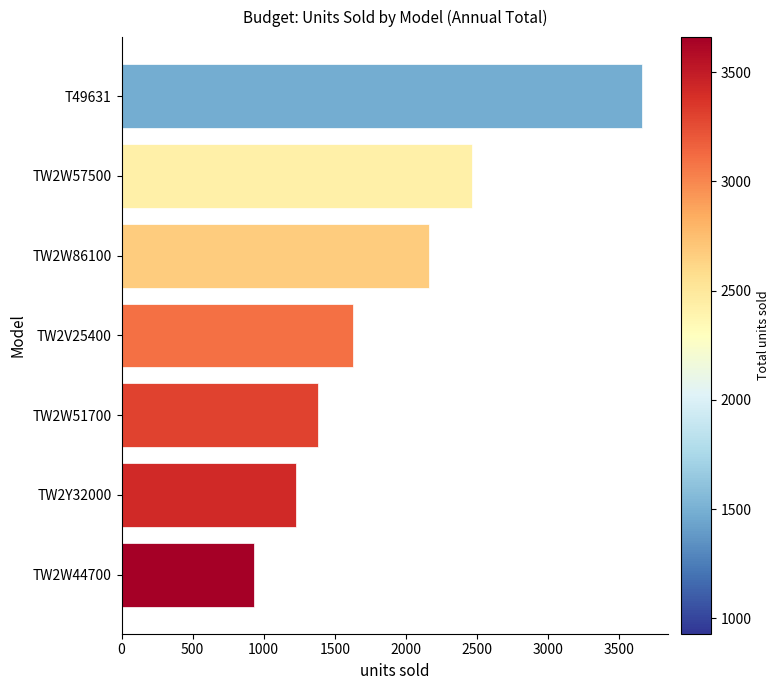

Is it true that the value at TW2W86100 is 2160?

True